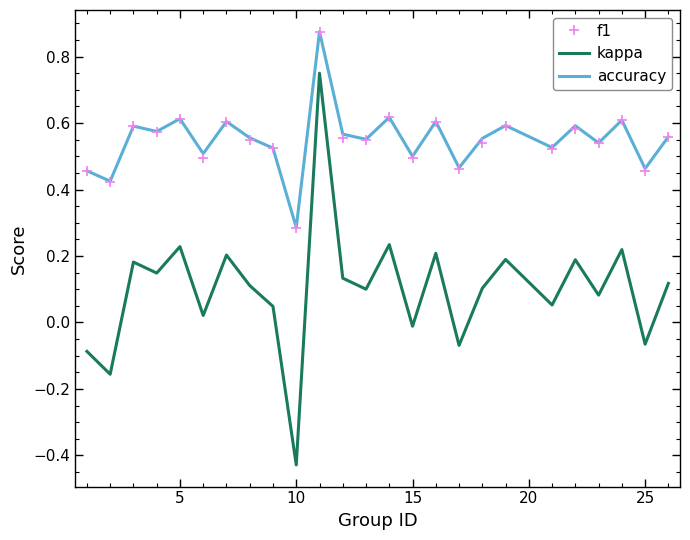

True or false: accuracy and kappa cross at least once.

False